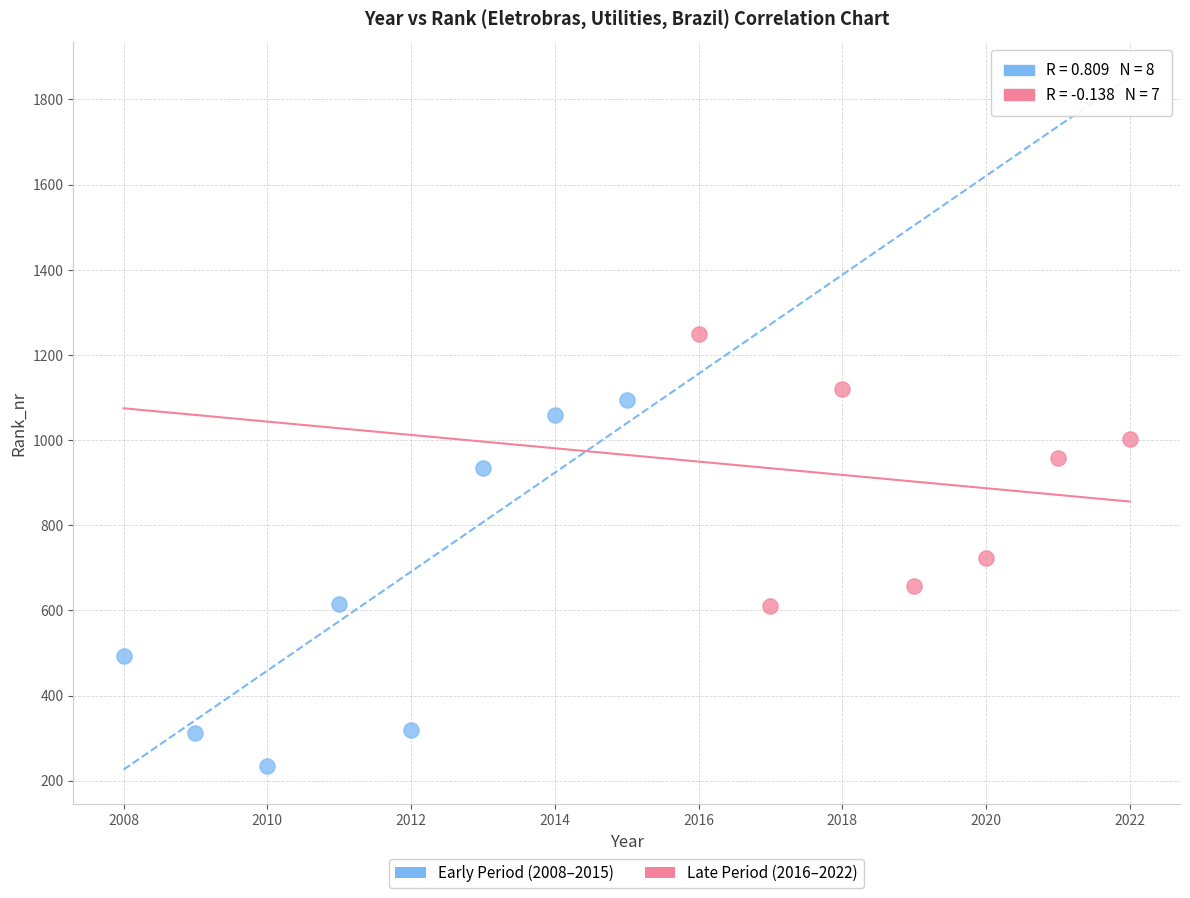

What are all the series names shown in the legend?

Early Period (2008–2015), Late Period (2016–2022)